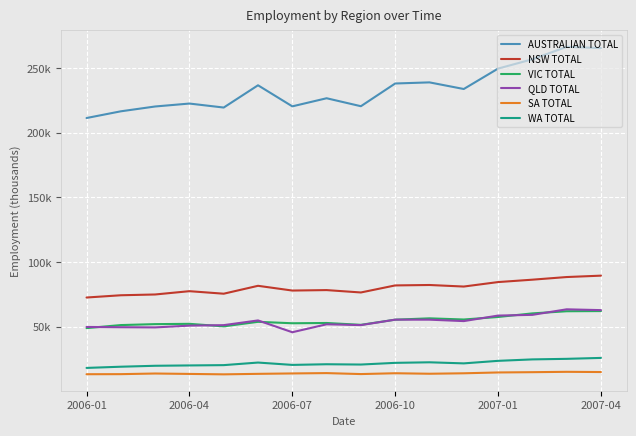

True or false: QLD TOTAL and SA TOTAL intersect in this chart.

False